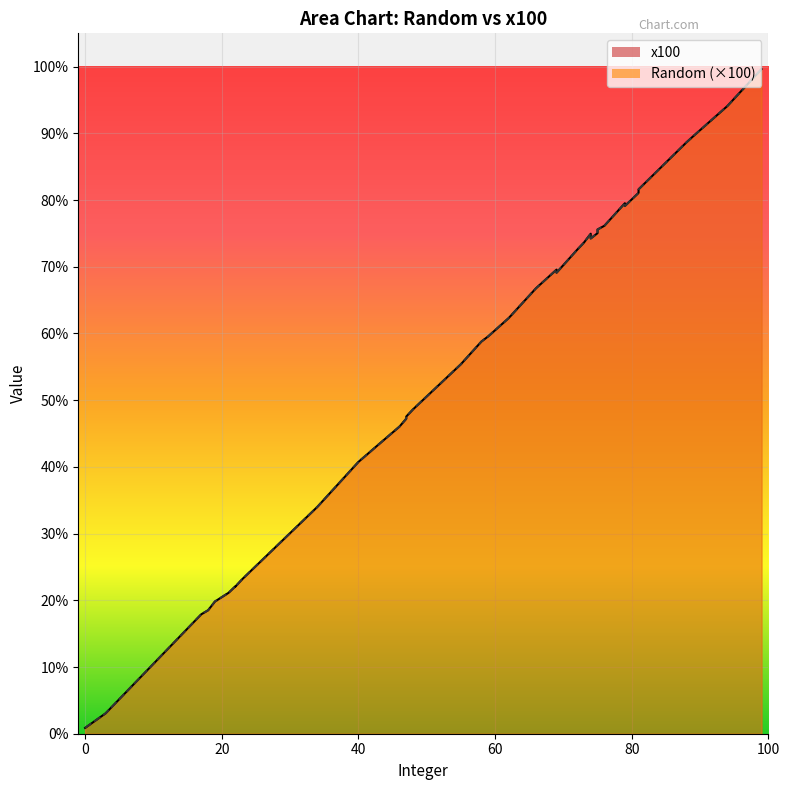

True or false: x100 has more than 1 interior local peaks.

True